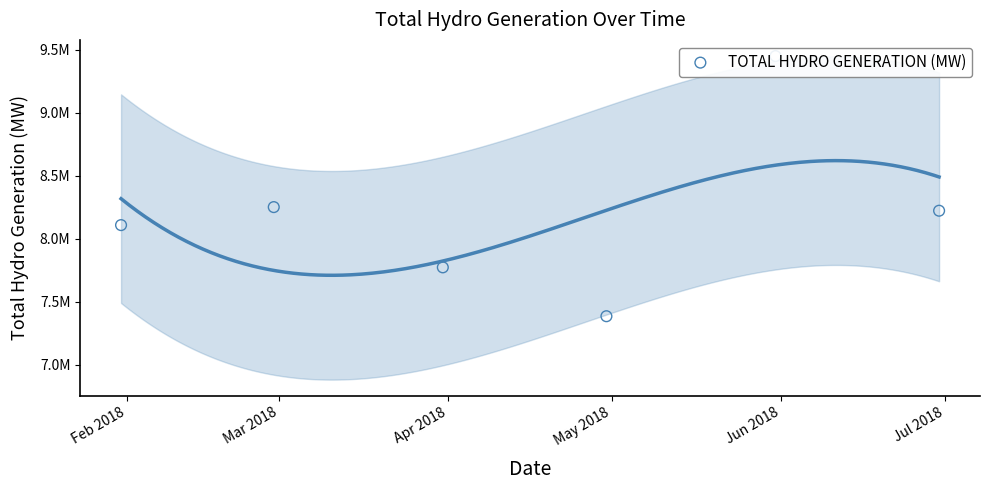

What is the ratio of the value at May 2018 to the value at Mar 2018?

0.9